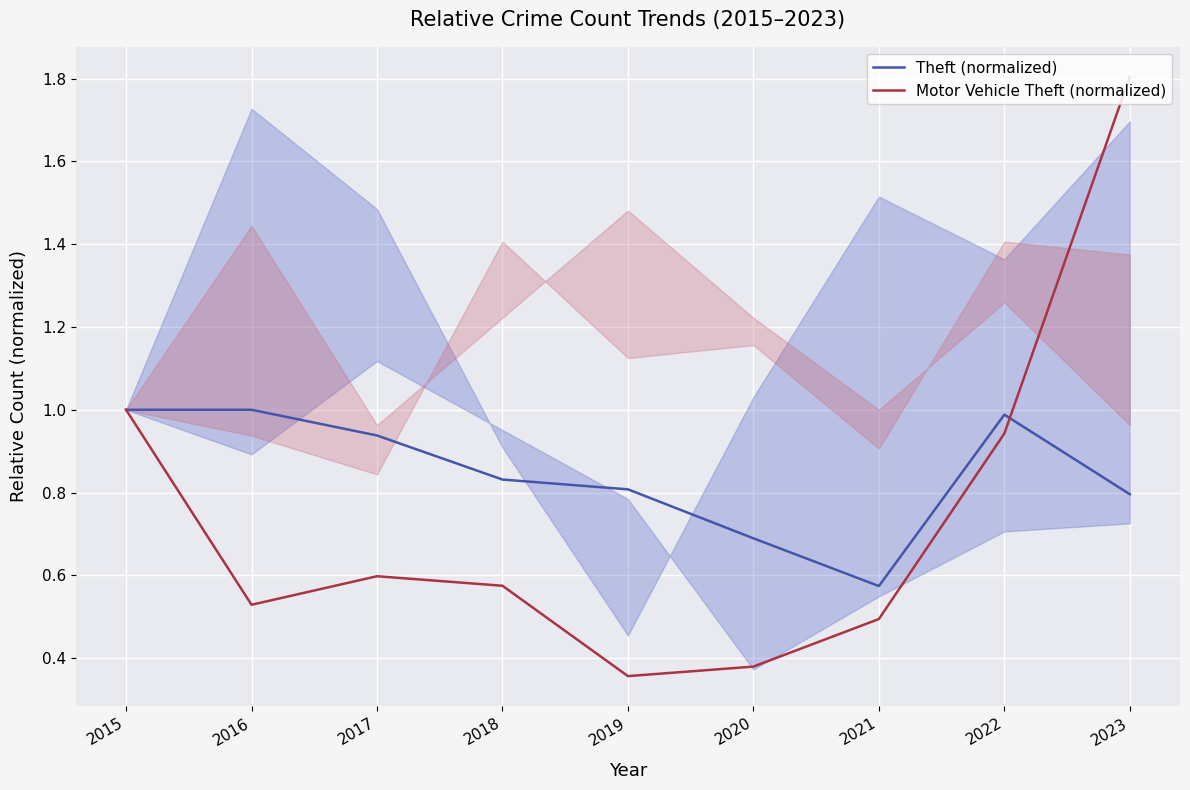

List the series in order of their overall mean, highest first.

Theft (normalized), Motor Vehicle Theft (normalized)